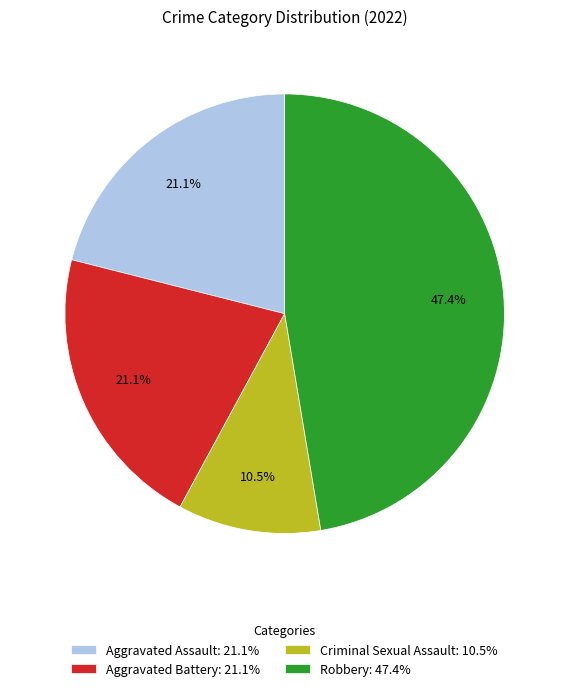

Do Robbery and Aggravated Assault together represent more than half of the pie?

Yes